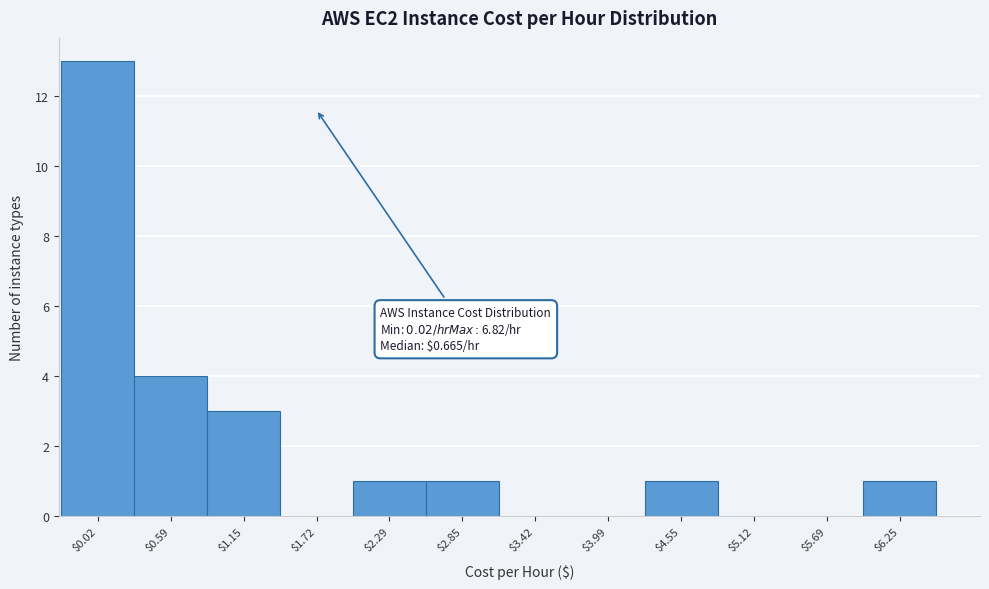

What is the greatest value displayed?

13